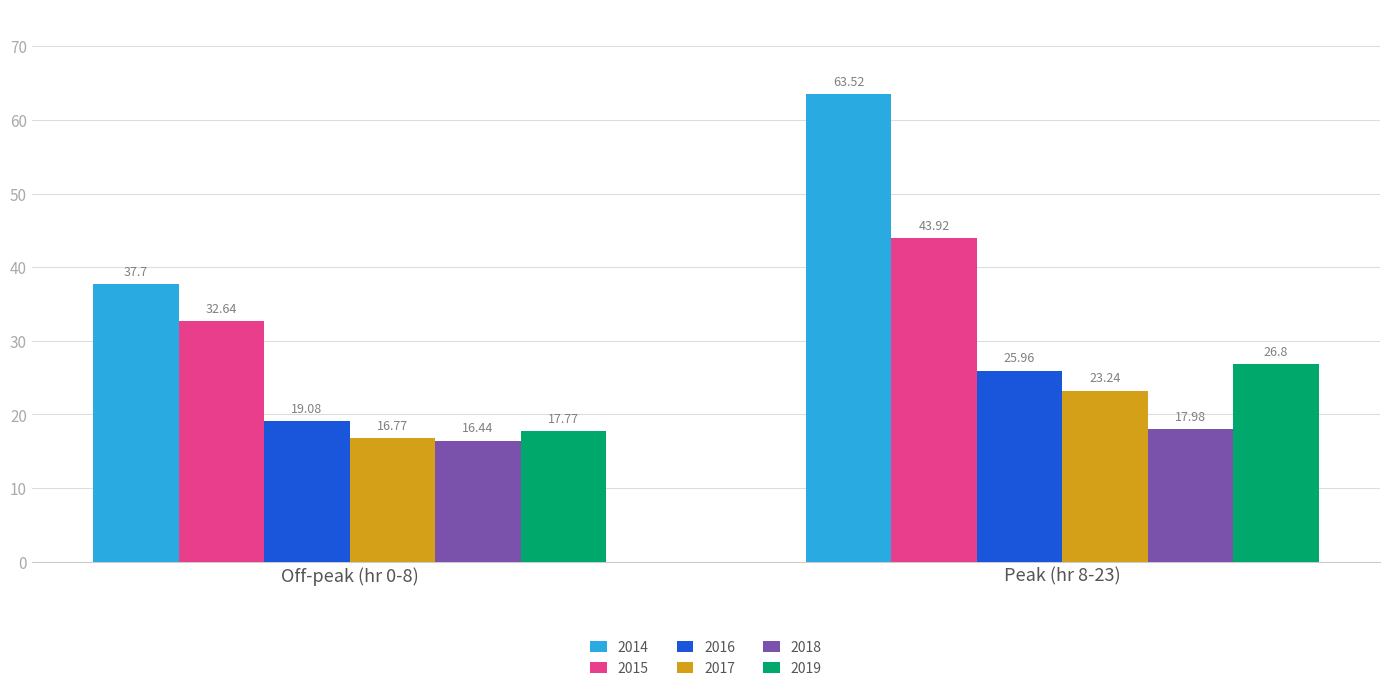

Reading left to right, list all the values displayed in this chart.

2014: 37.7	63.5
2015: 32.6	43.9
2016: 19.1	26.0
2017: 16.8	23.2
2018: 16.4	18.0
2019: 17.8	26.8